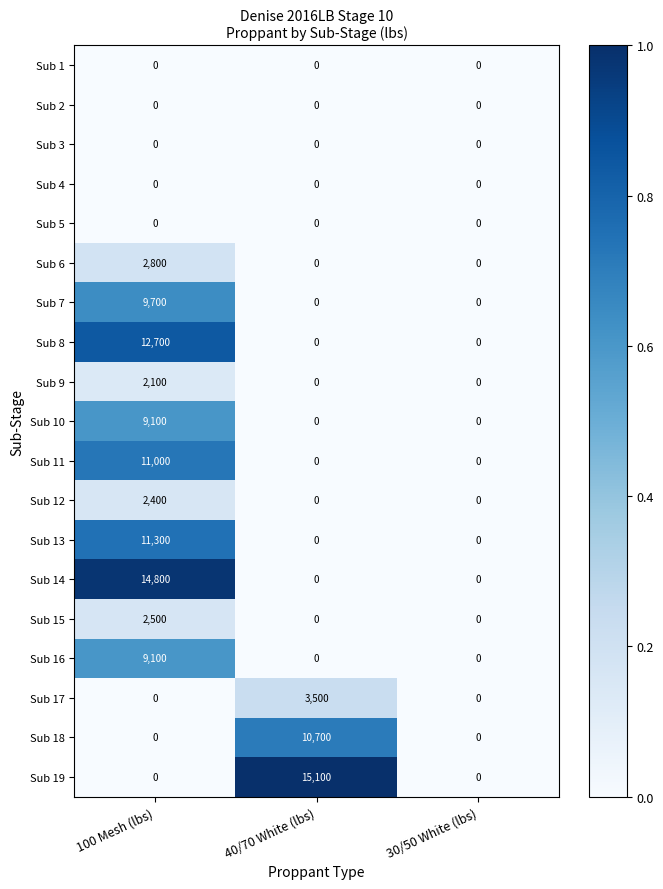

What is the spread (max minus min) of values at 100 Mesh (lbs)?

14800